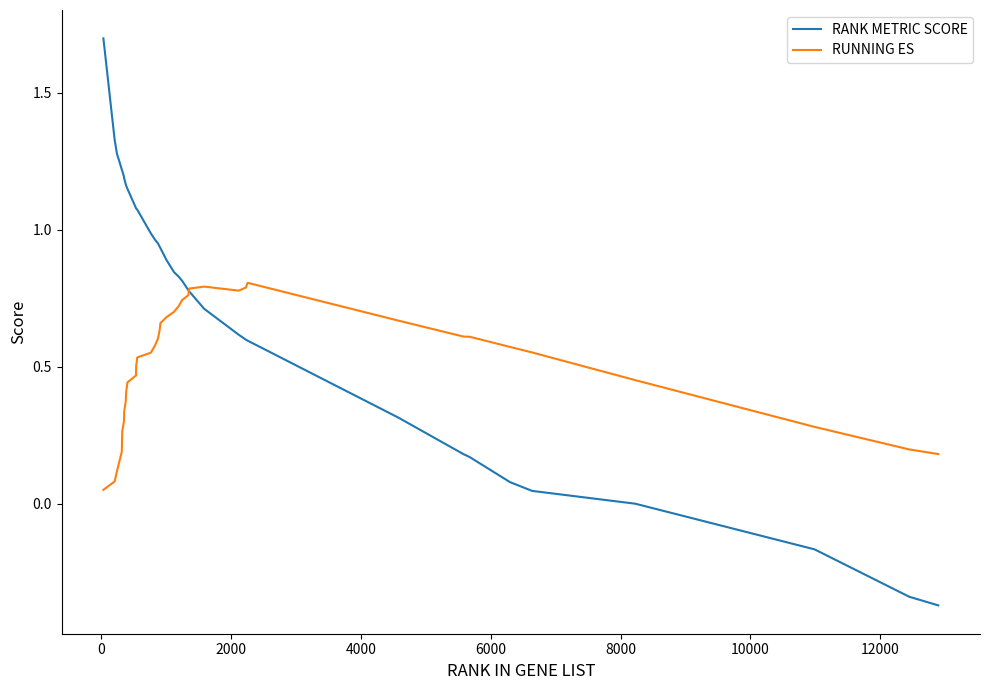

What is the greatest value displayed?

1.7